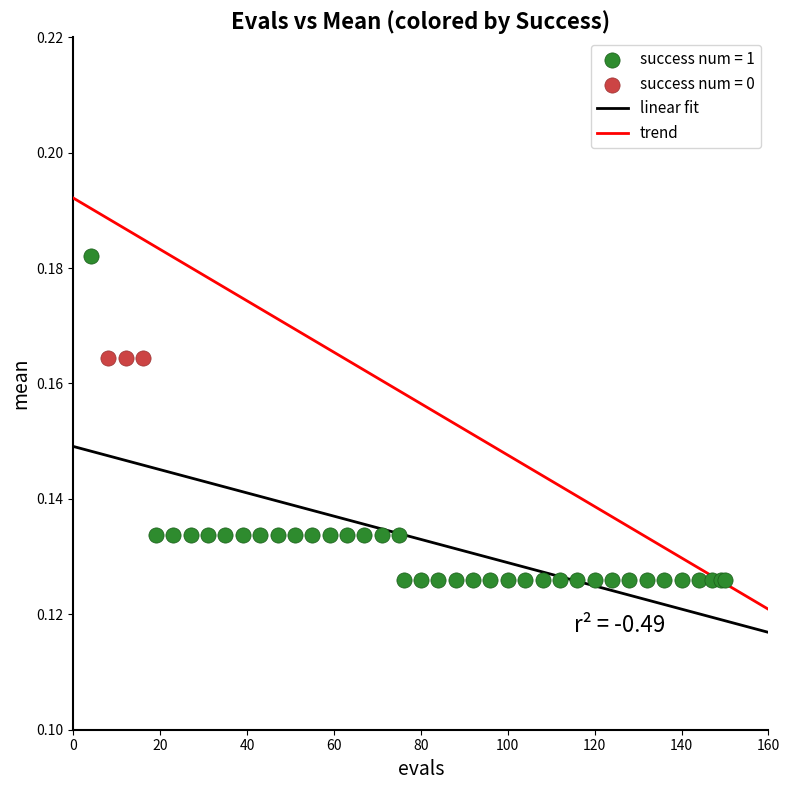

Which series contains the lowest Y value?

success num = 1